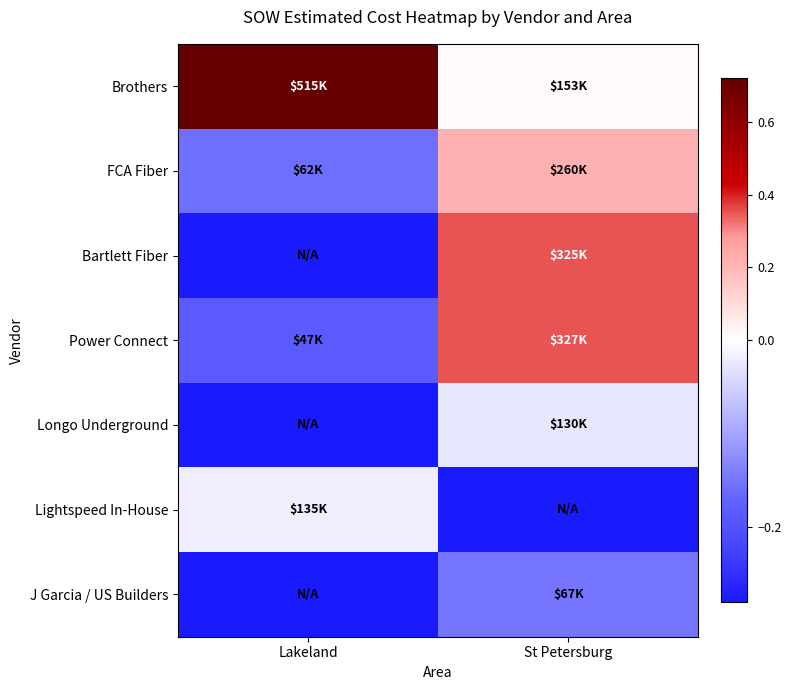

Between Lakeland and St Petersburg, which series saw the biggest shift?

Brothers